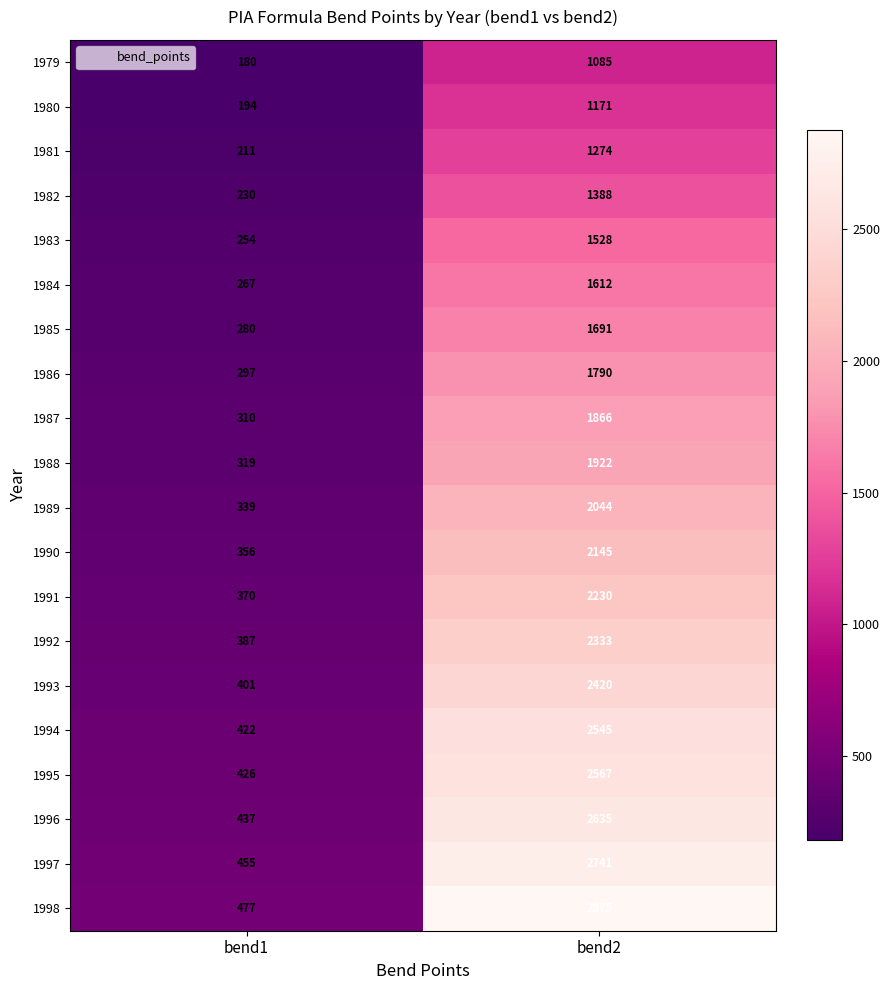

Rank the series by their maximum value, from lowest to highest.

1979, 1980, 1981, 1982, 1983, 1984, 1985, 1986, 1987, 1988, 1989, 1990, 1991, 1992, 1993, 1994, 1995, 1996, 1997, 1998